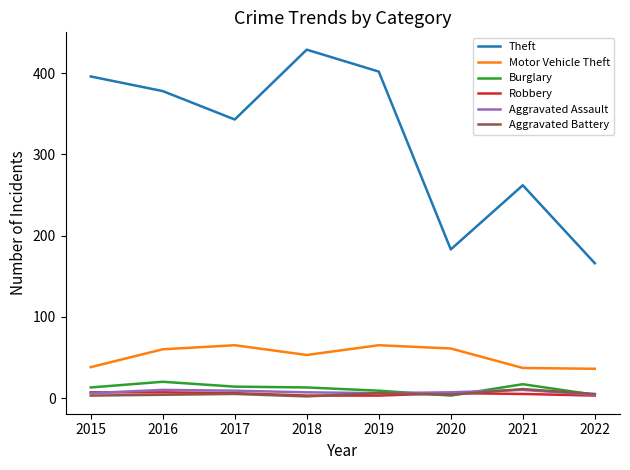

True or false: Aggravated Assault has a value of 9 at 2017.

True